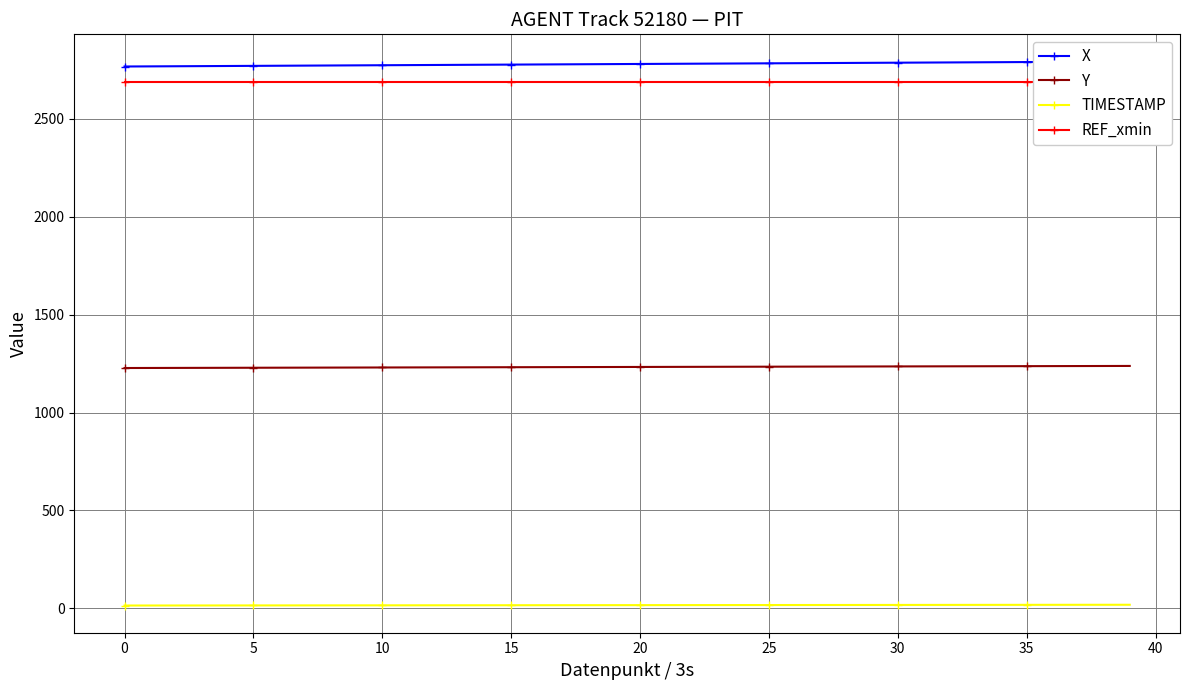

At which category is the sum across all series the highest?

39